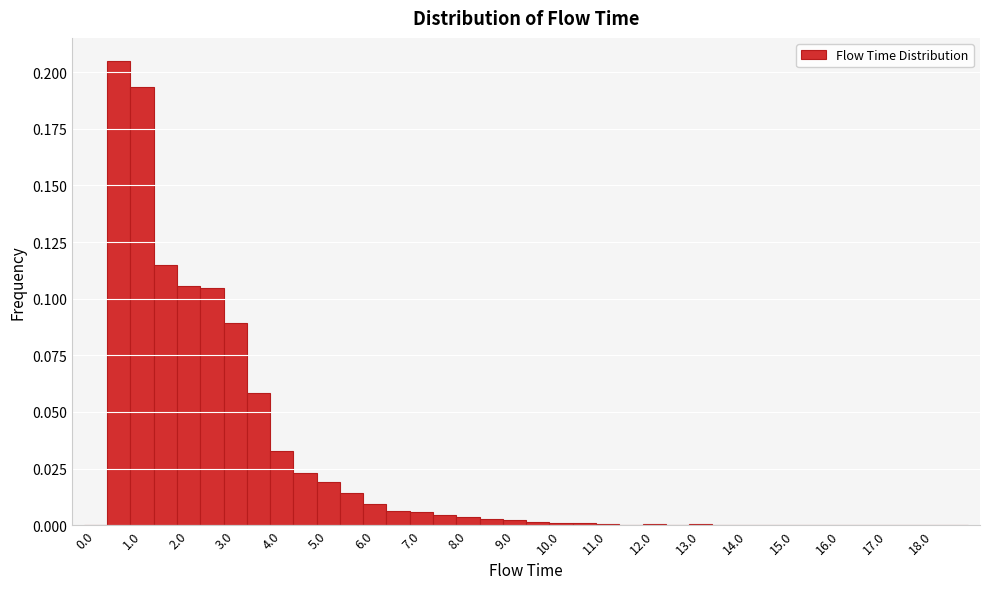

Reading left to right, transcribe this chart: for each bar, give the range it covers on the x-axis and its height. Neither the bar edges nor the heights are printed on the chart, so give them approximately, as read against the axes.

-0.25 to 0.25: 0
0.25 to 0.75: 0.205
0.75 to 1.25: 0.195
1.25 to 1.75: 0.115
1.75 to 2.25: 0.105
2.25 to 2.75: 0.105
2.75 to 3.25: 0.090
3.25 to 3.75: 0.060
3.75 to 4.25: 0.035
4.25 to 4.75: 0.025
4.75 to 5.25: 0.020
5.25 to 5.75: 0.015
5.75 to 6.25: 0.010
6.25 to 6.75: 0.005
6.75 to 7.25: 0.005
7.25 to 7.75: under 0.005
7.75 to 8.25: under 0.005
8.25 to 8.75: under 0.005
8.75 to 9.25: under 0.005
9.25 to 9.75: under 0.005
9.75 to 10.25: under 0.005
10.25 to 10.75: under 0.005
10.75 to 11.25: under 0.005
11.25 to 11.75: under 0.005
11.75 to 12.25: under 0.005
12.25 to 12.75: under 0.005
12.75 to 13.25: under 0.005
13.25 to 13.75: under 0.005
13.75 to 14.25: under 0.005
14.25 to 14.75: under 0.005
14.75 to 15.25: under 0.005
15.25 to 15.75: under 0.005
15.75 to 16.25: under 0.005
16.25 to 16.75: under 0.005
16.75 to 17.25: under 0.005
17.25 to 17.75: under 0.005
17.75 to 18.25: 0
18.25 to 18.75: 0